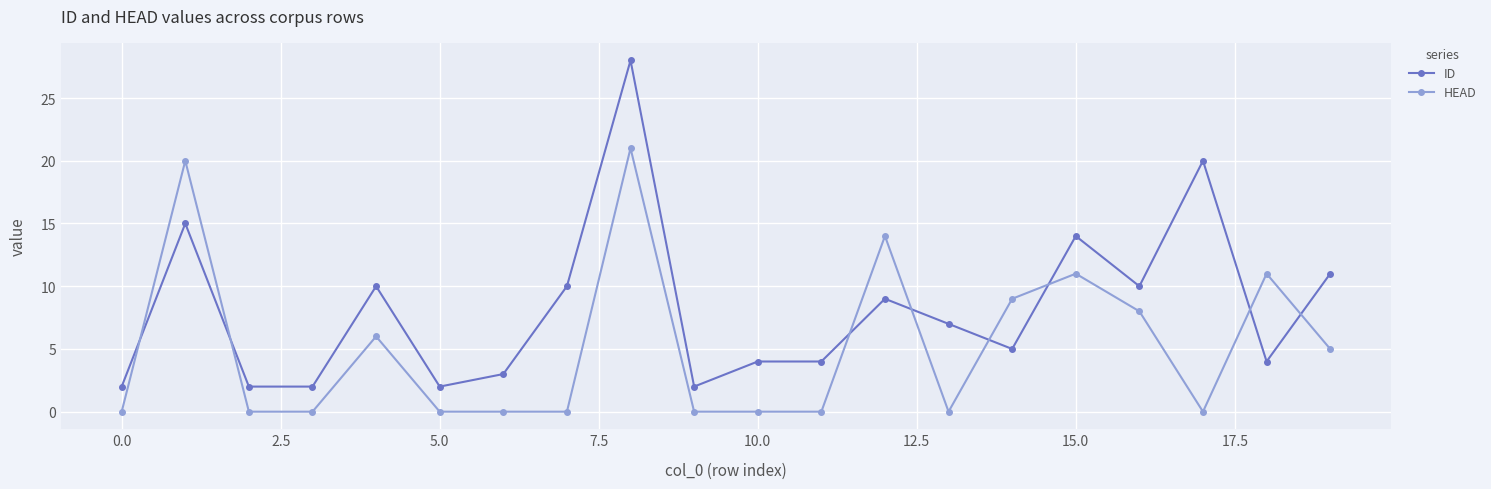

Which series has the largest total across all categories?

ID